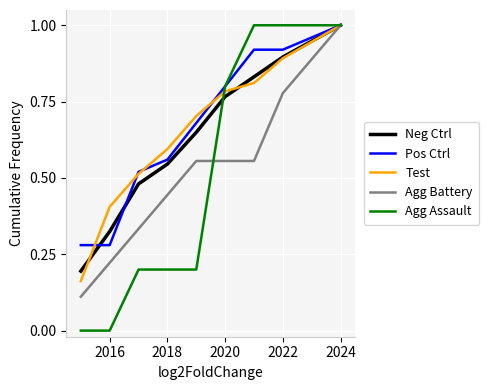

Which series has the widest spread of values?

Agg Assault